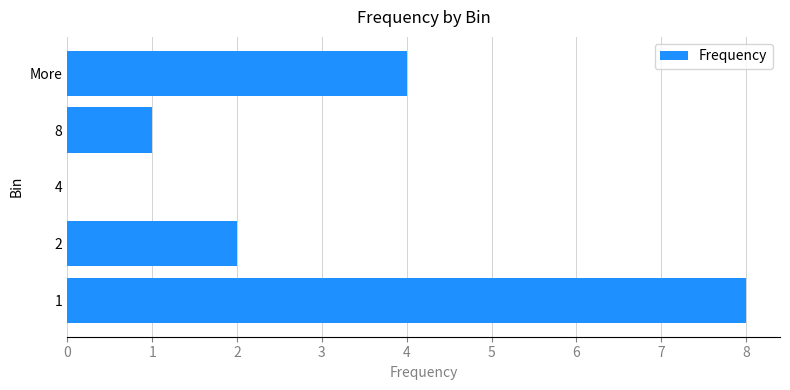

Read the value at More.

4